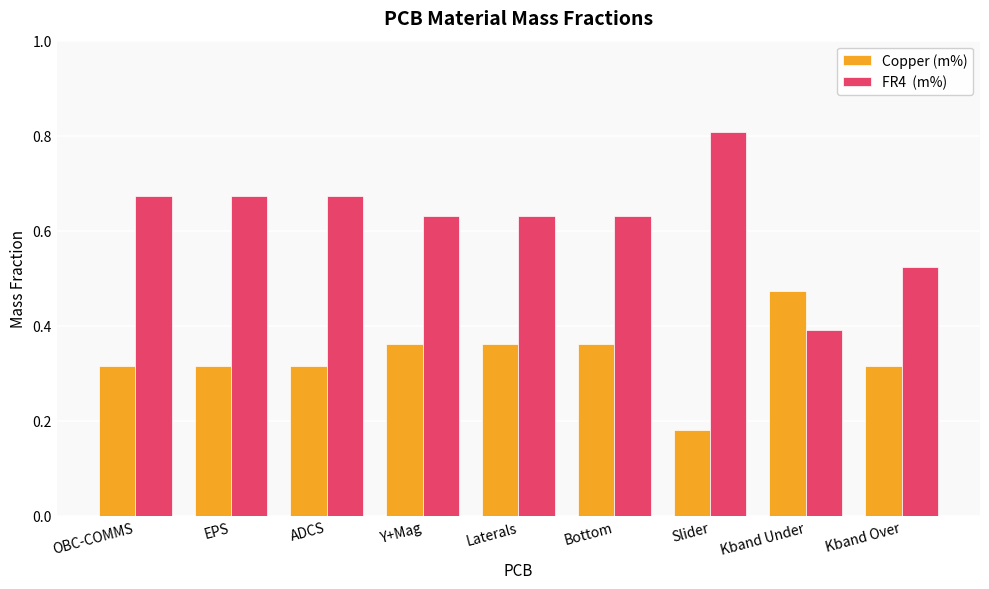

How many groups of bars are there?

9